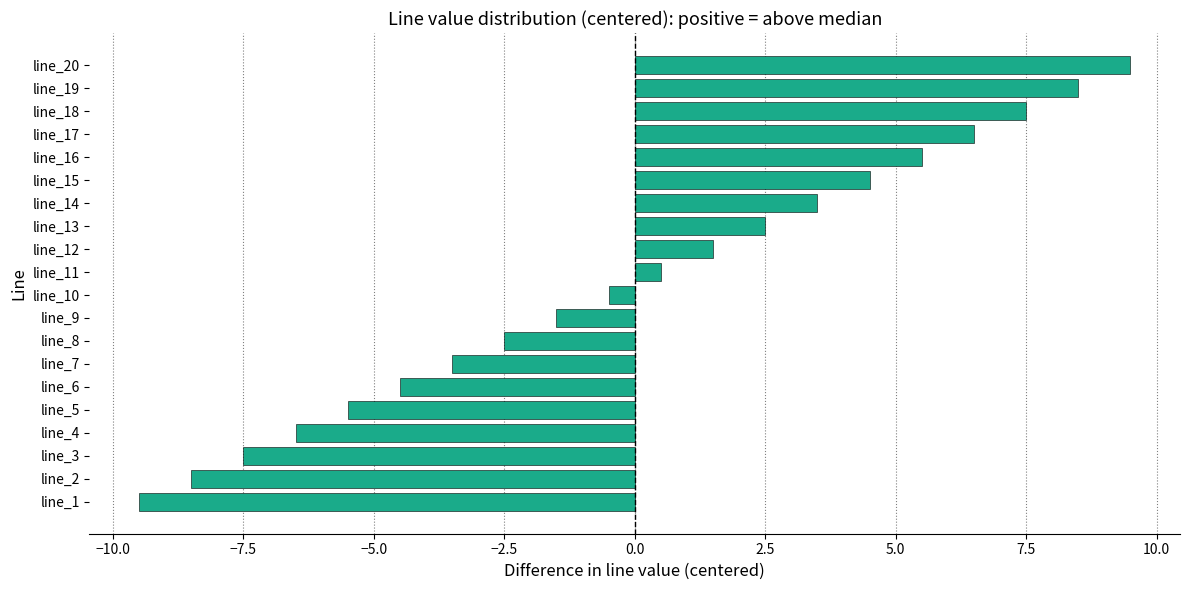

Read the value at line_13.

2.5